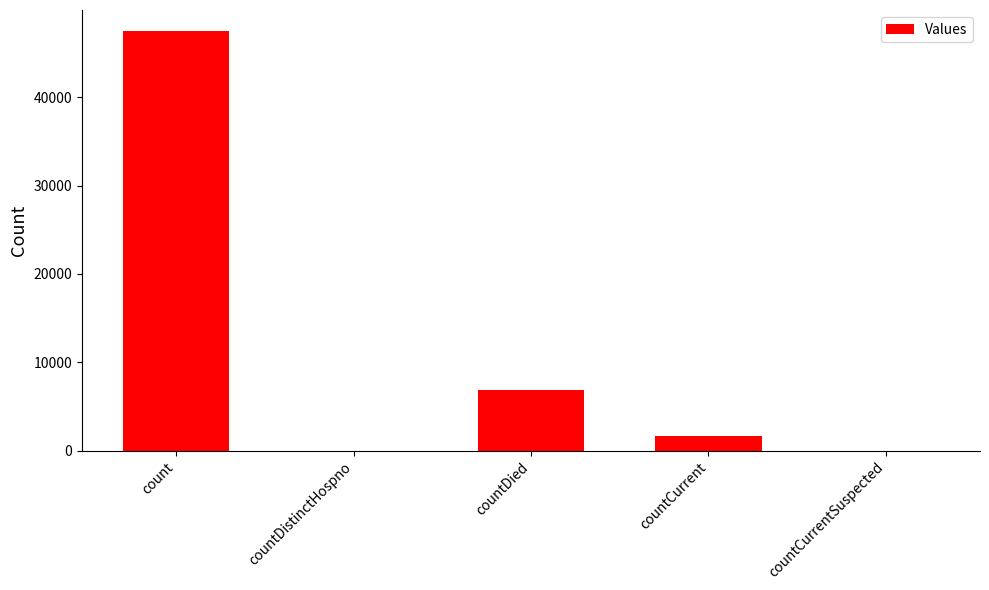

Count the number of categories in the chart.

5